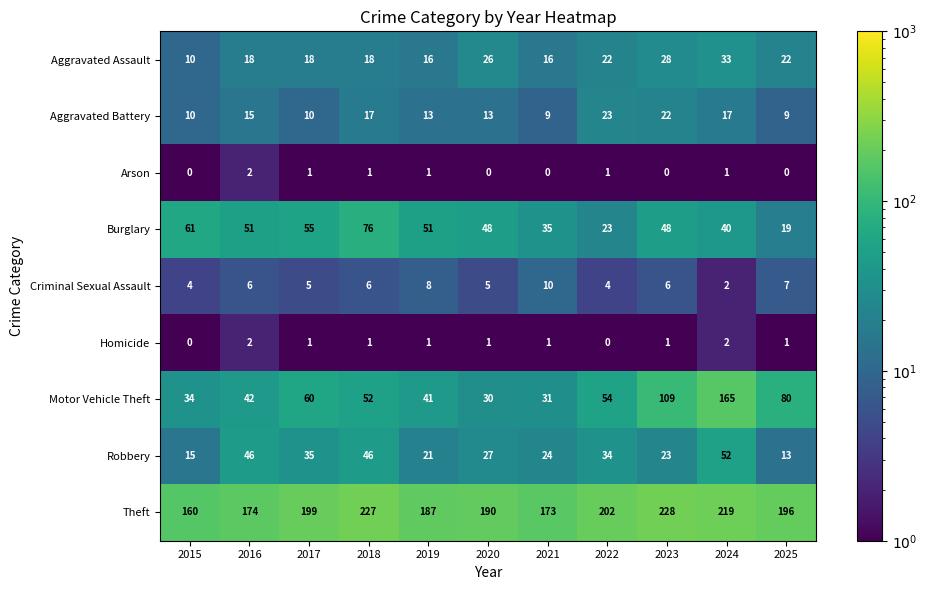

Which series has the widest spread of values?

Motor Vehicle Theft